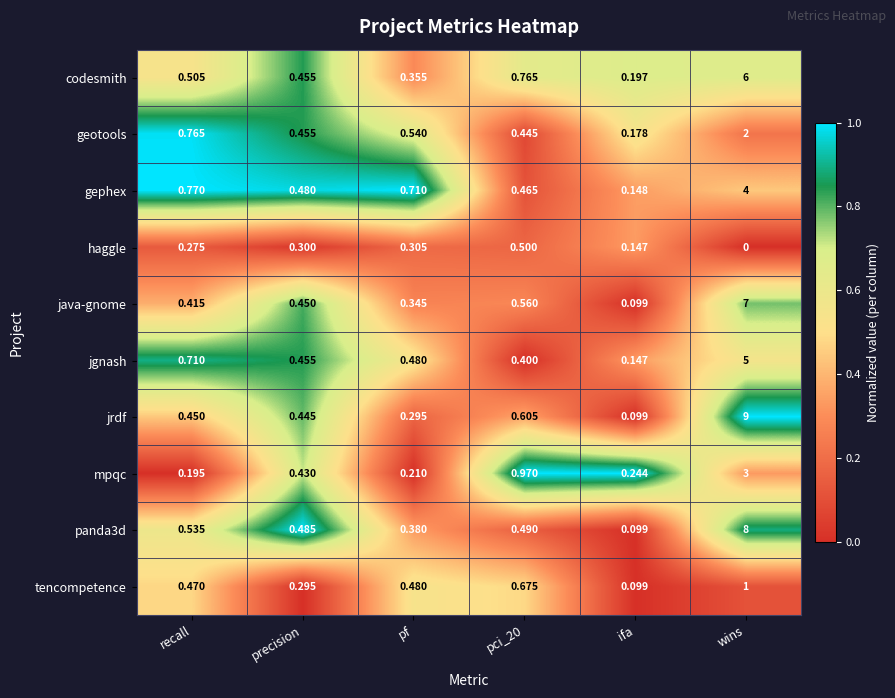

Which series has the largest range (max minus min)?

jrdf